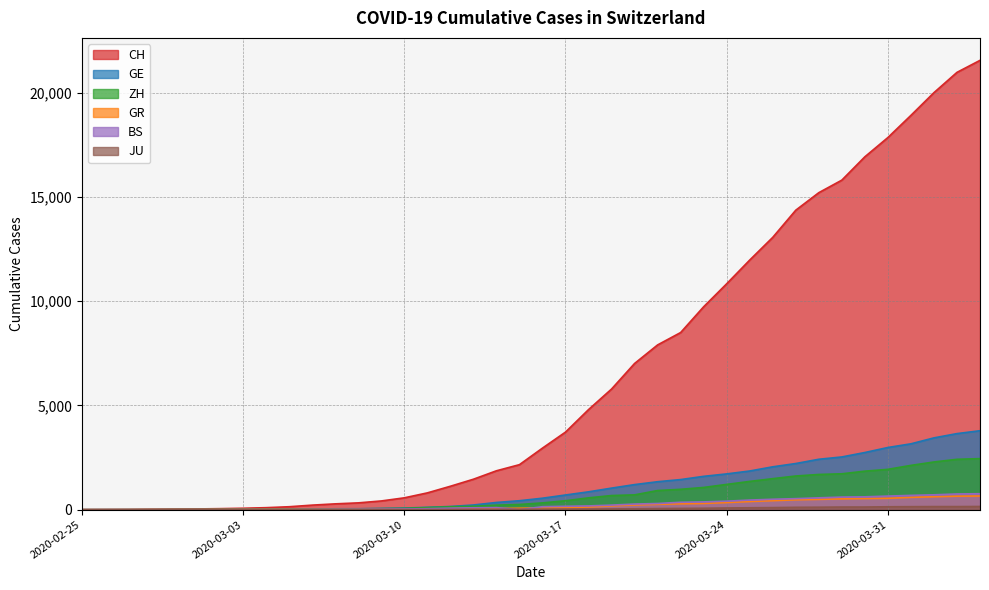

At which category is the sum across all series the highest?

2020-04-04